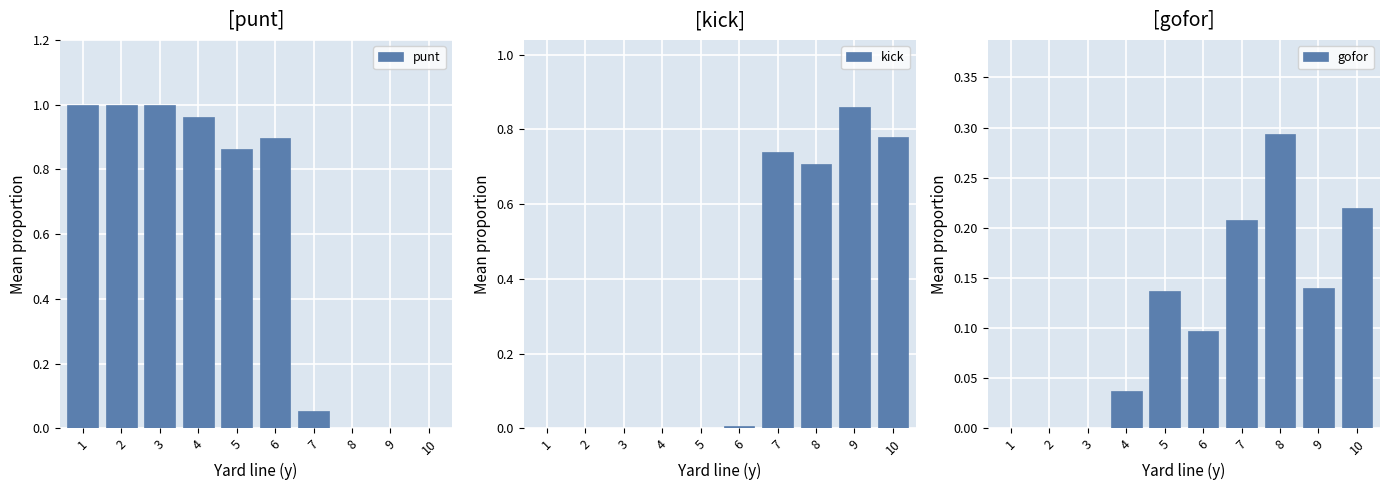

Reading left to right, what are all the values shown in this chart?

punt: 1=1.0	2=1.0	3=1.0	4=1.0	5=0.9	6=0.9	7=0.1	8=0.0	9=0.0	10=0.0
kick: 1=0.0	2=0.0	3=0.0	4=0.0	5=0.0	6=0.0	7=0.7	8=0.7	9=0.9	10=0.8
gofor: 1=0.0	2=0.0	3=0.0	4=0.0	5=0.1	6=0.1	7=0.2	8=0.3	9=0.1	10=0.2